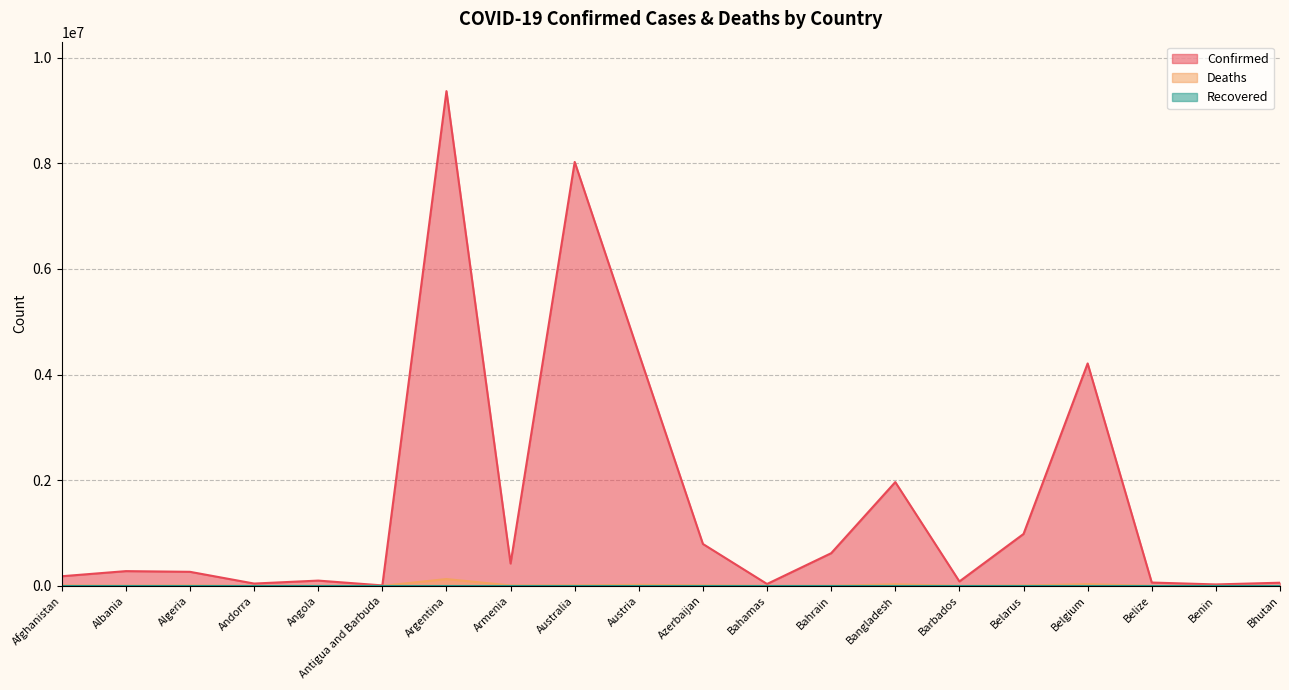

How many data points in Deaths are less than 6875?

10